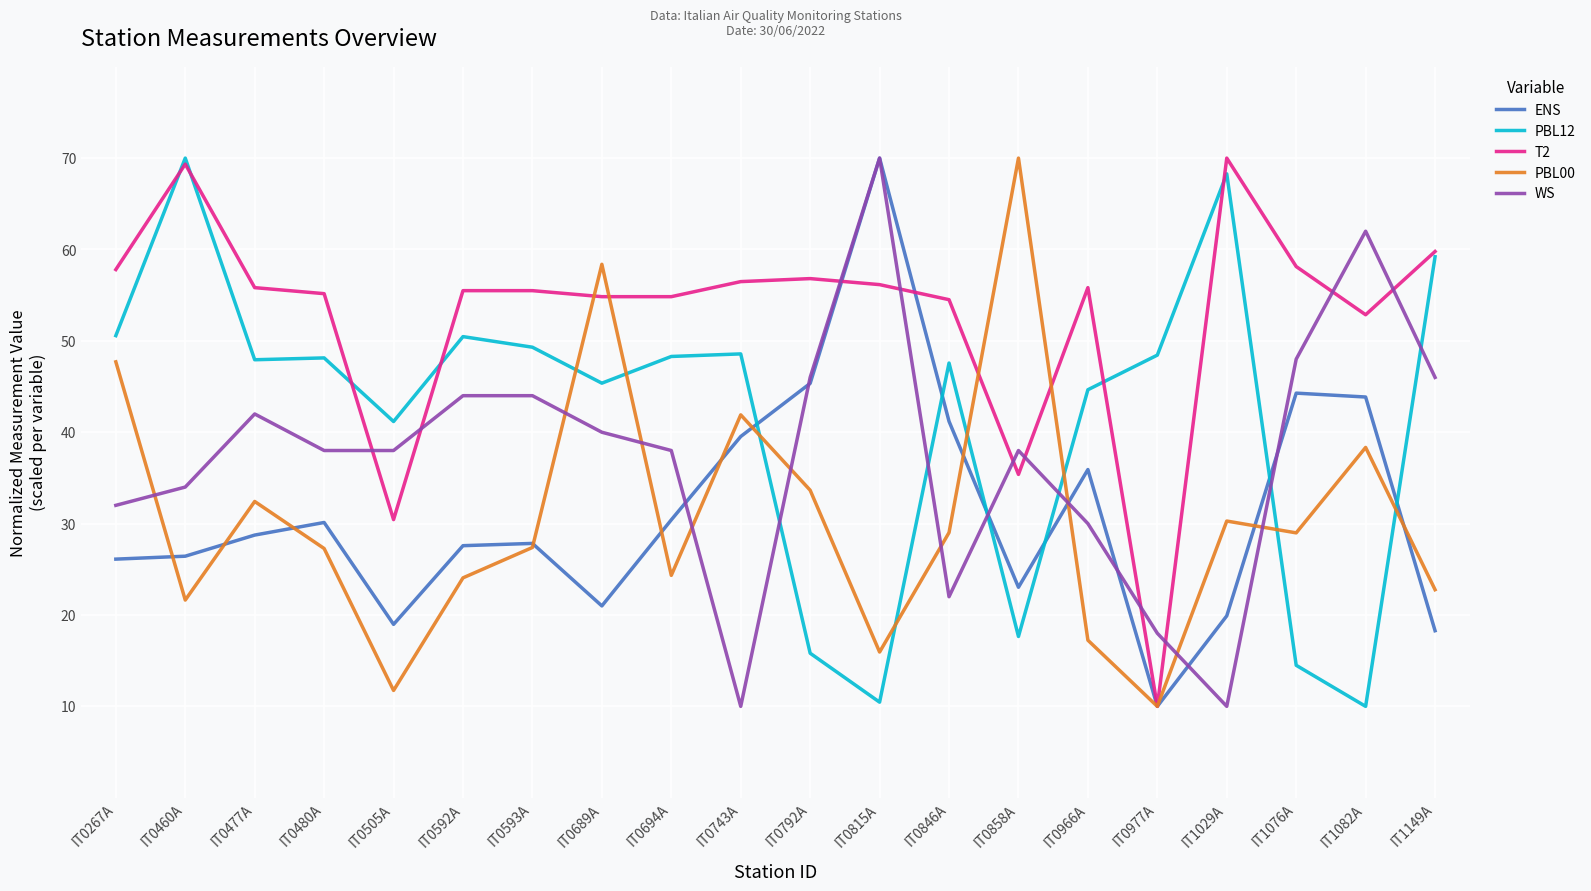

Does the chart display data point markers on the line(s)?

No